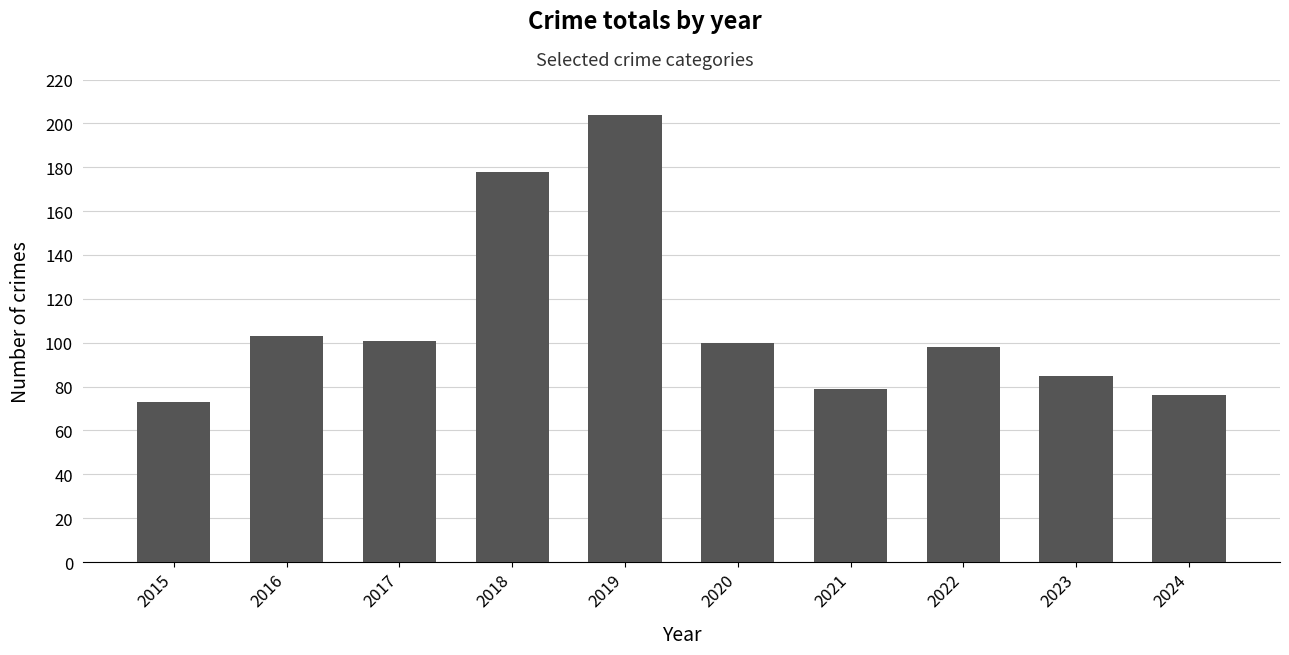

The chart shows a value of 152 at 2017. True or false?

False